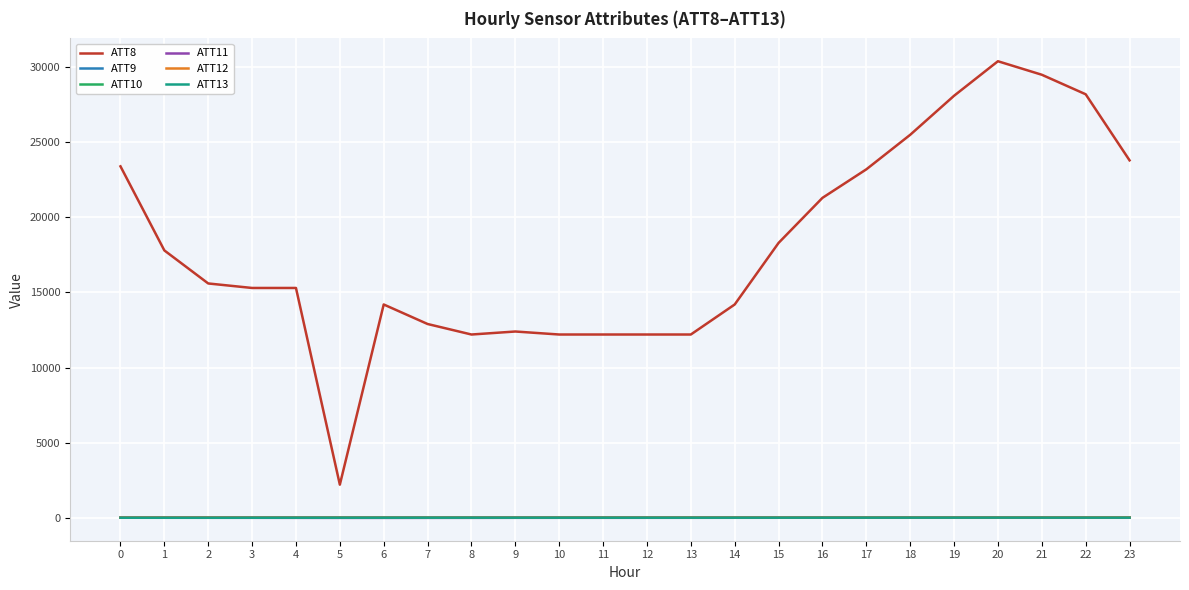

True or false: ATT13 has a value of 2.9 at 19.

True